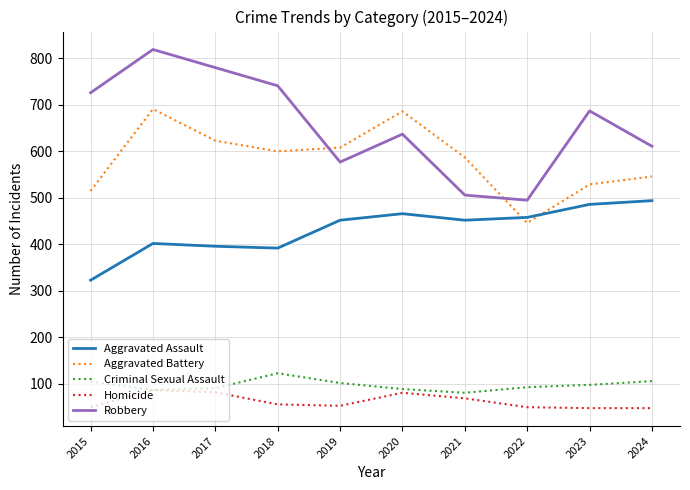

Does the chart display data point markers on the line(s)?

No